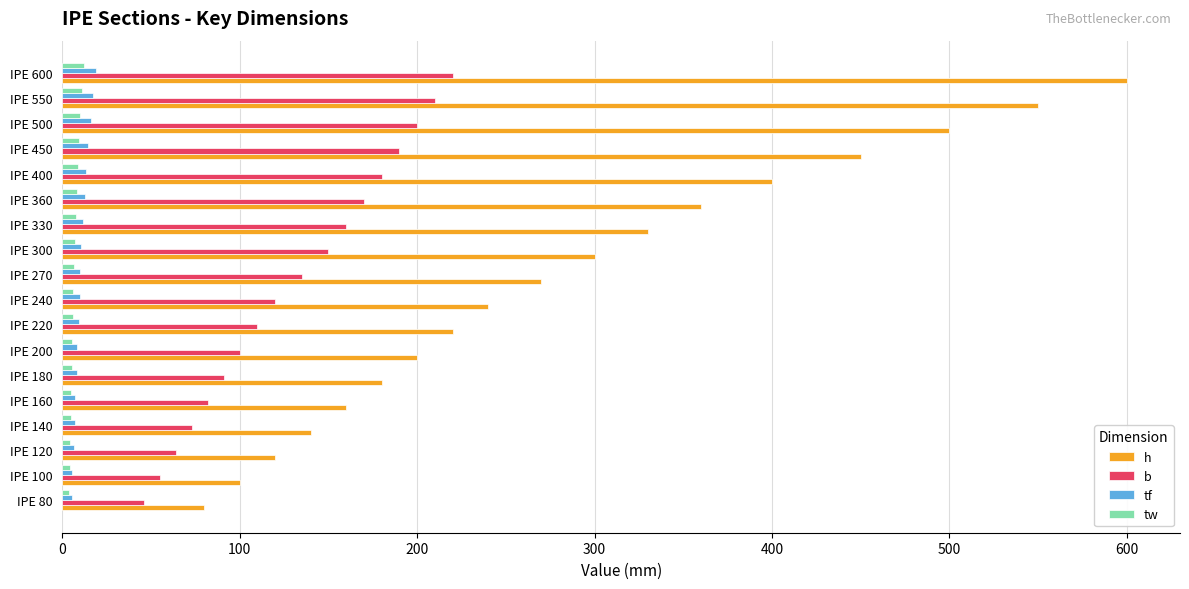

At which category is the sum across all series the highest?

IPE 600